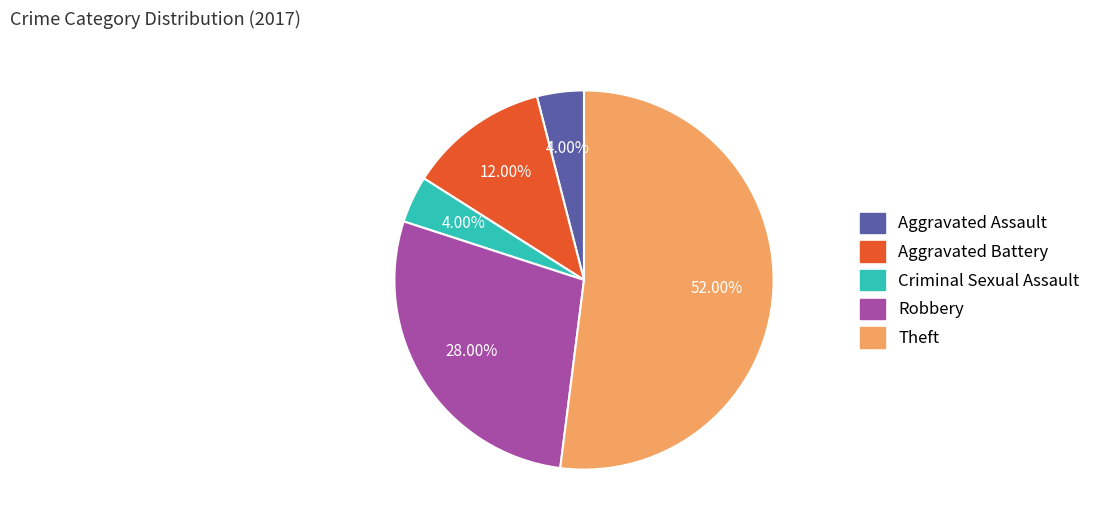

To the nearest percent, what is the average slice percentage?

20%